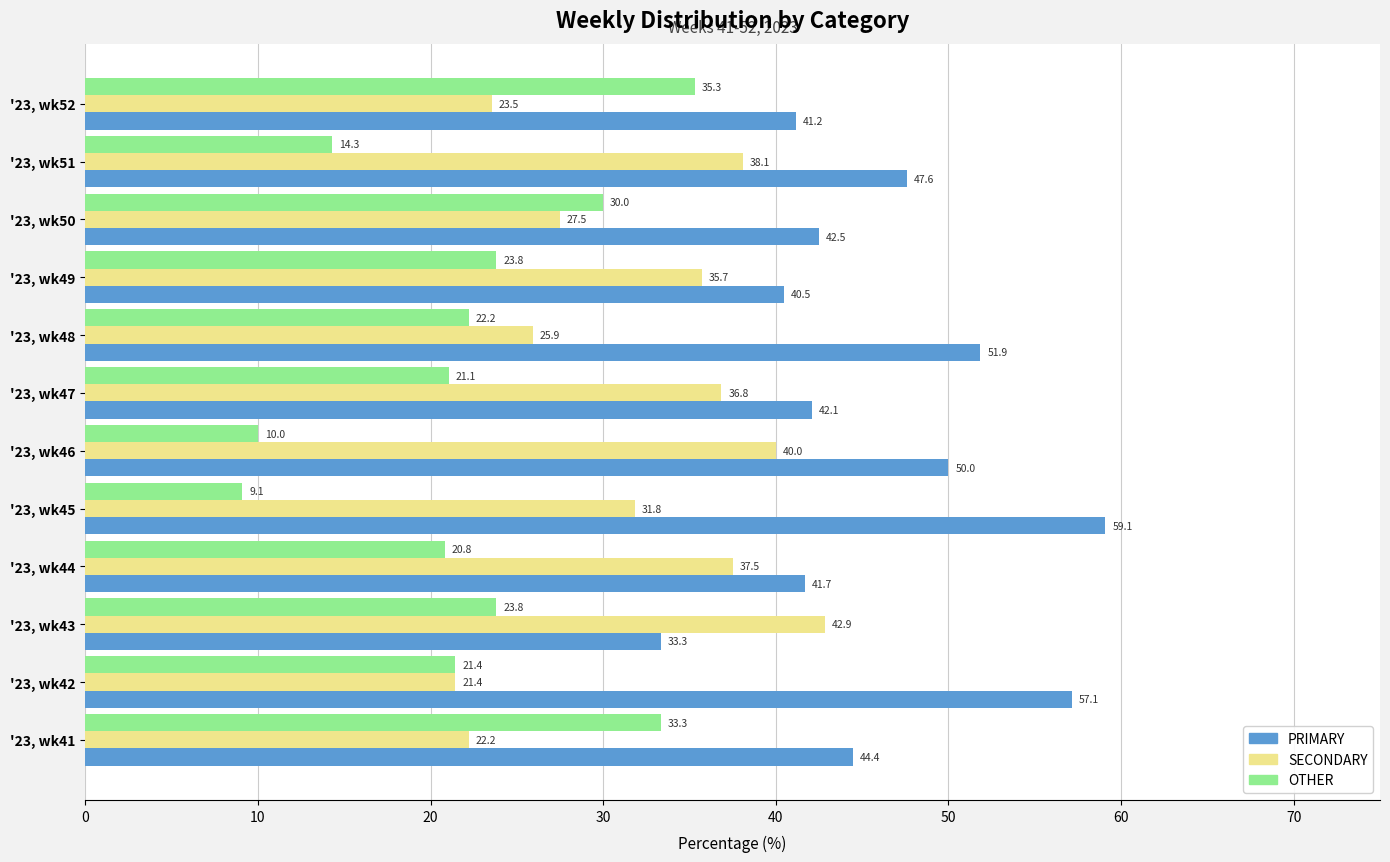

What is the highest value of the OTHER series?

35.3